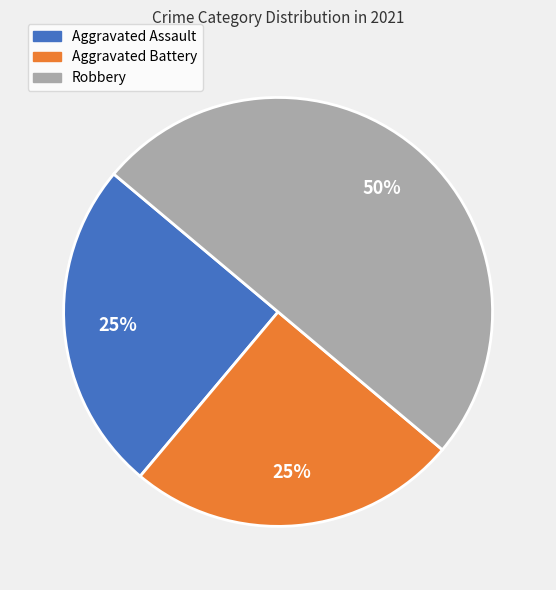

Which slice is the largest?

Robbery